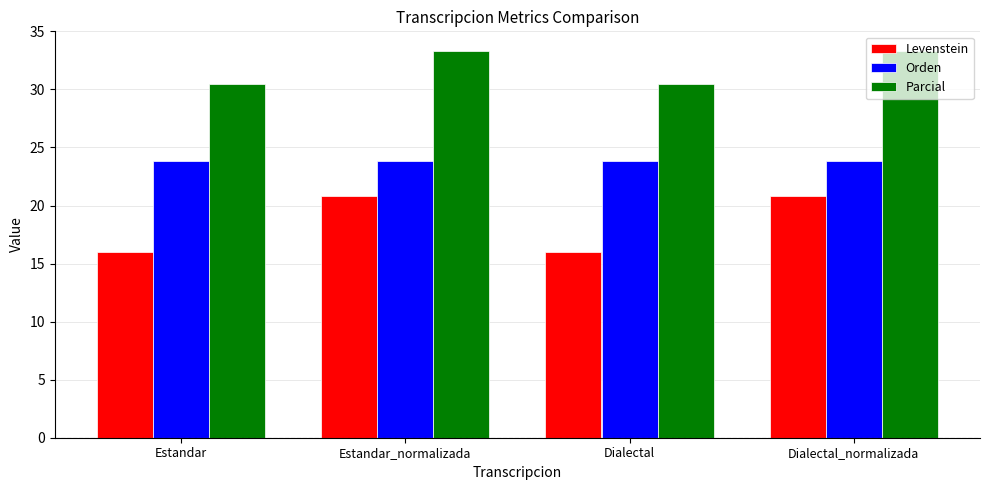

Reading left to right, list all the values displayed in this chart.

Levenstein: Estandar=16.0	Estandar_normalizada=20.8	Dialectal=16.0	Dialectal_normalizada=20.8
Orden: Estandar=23.8	Estandar_normalizada=23.8	Dialectal=23.8	Dialectal_normalizada=23.8
Parcial: Estandar=30.4	Estandar_normalizada=33.3	Dialectal=30.4	Dialectal_normalizada=33.3